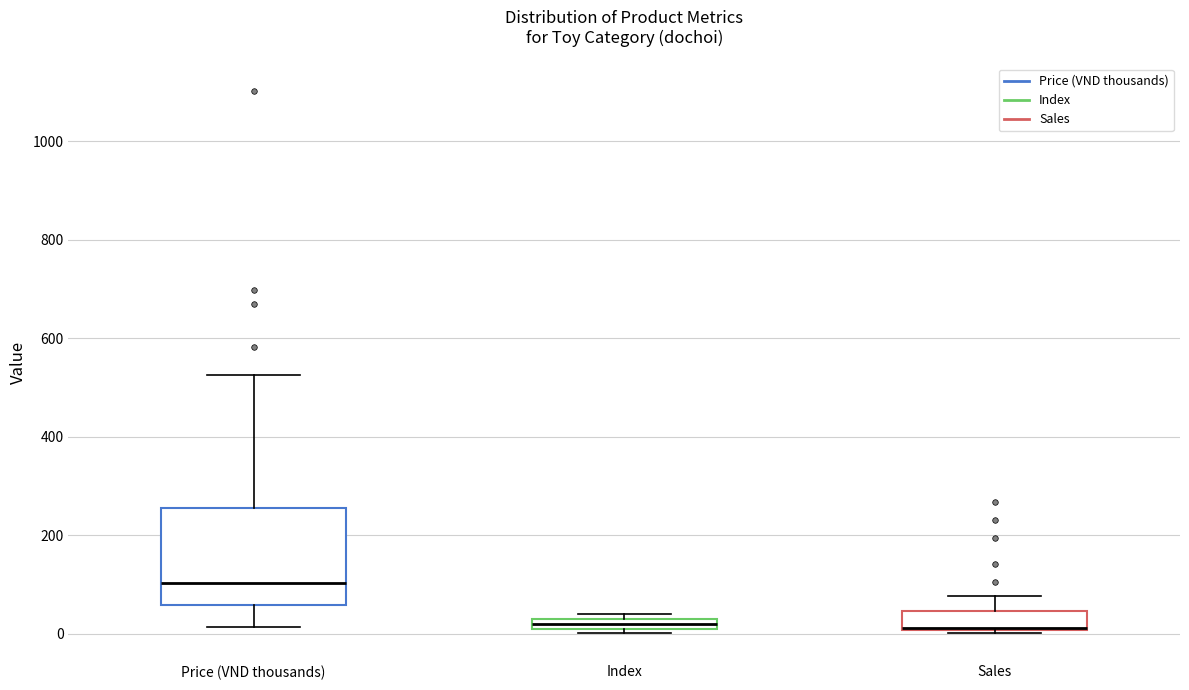

Which box has the highest median line?

Price (VND thousands)